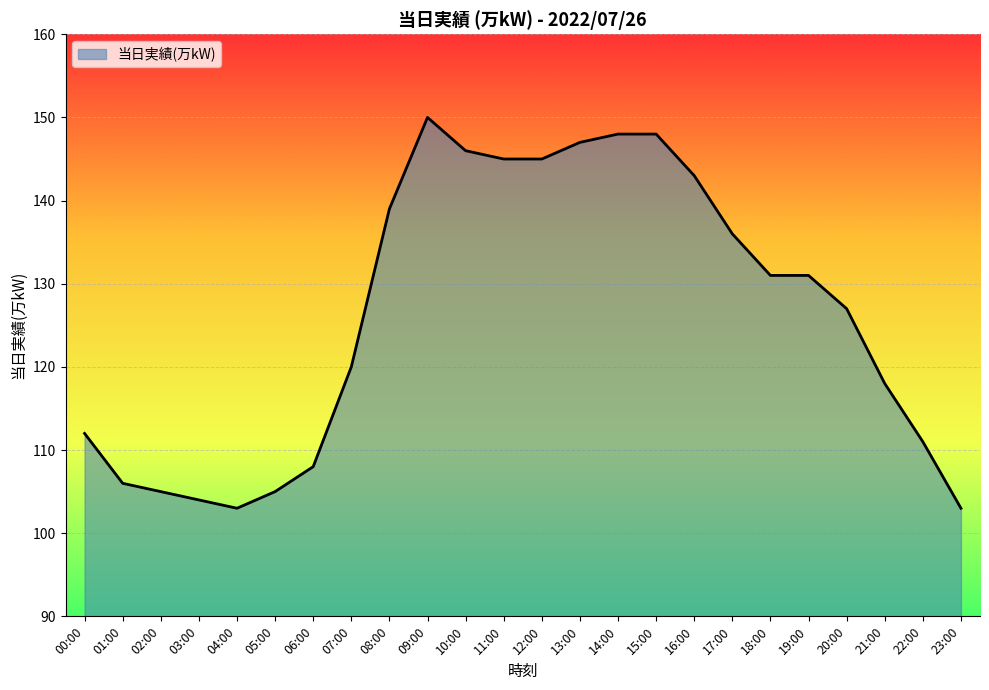

What position from the left is 03:00?

4